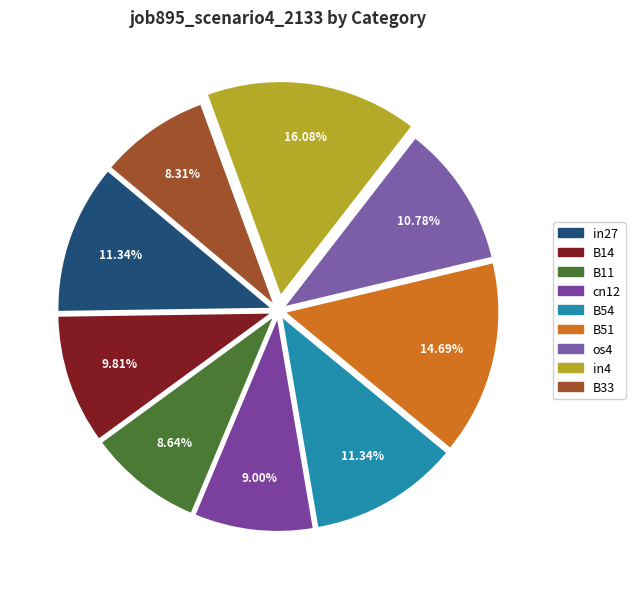

What is the total percentage of B51 and in27?

26.0%